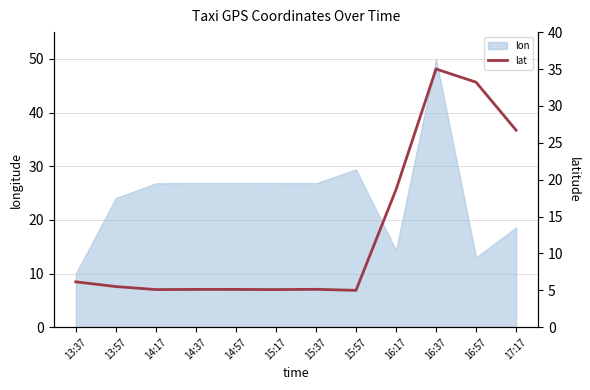

What is the lowest value of the lon series?

10.0